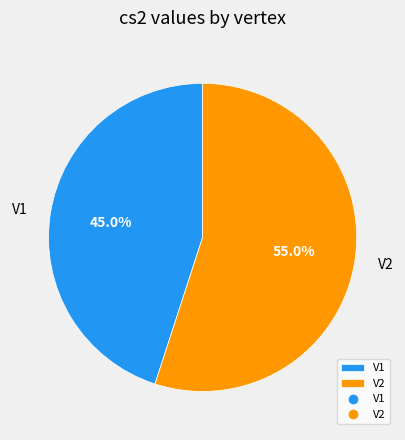

To the nearest percent, what portion does V1 represent?

45%